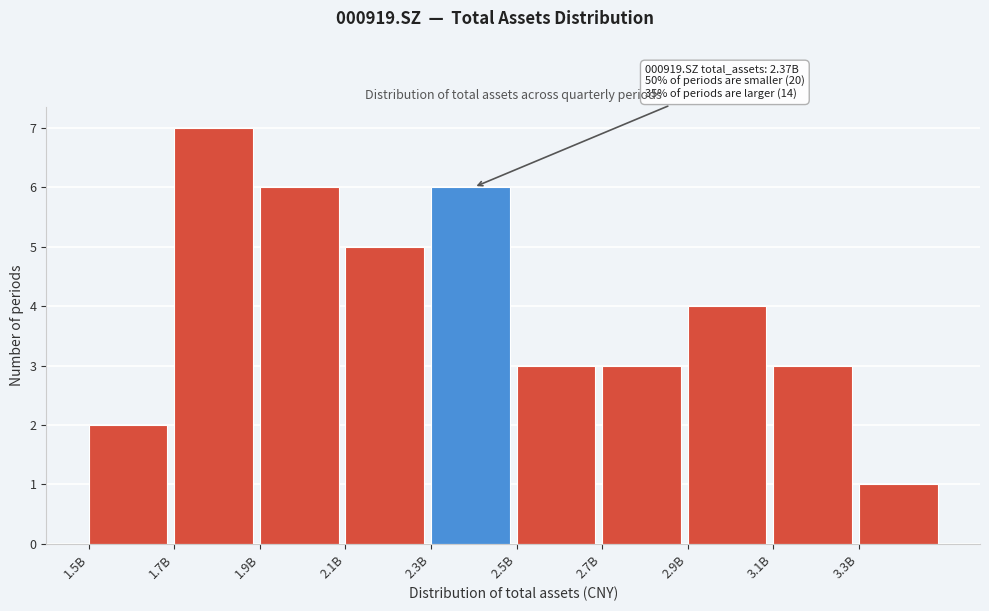

Reading left to right, list all the values displayed in this chart.

2	7	6	5	6	3	3	4	3	1